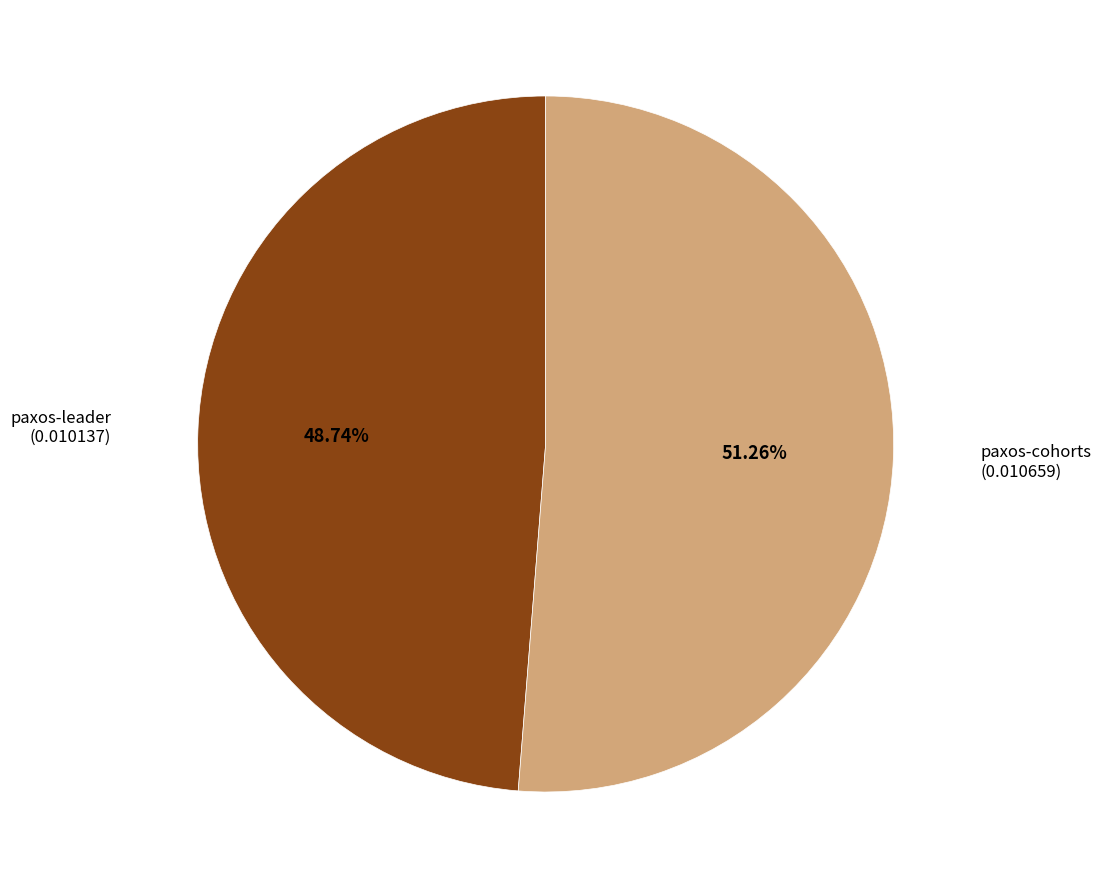

Is there any slice that represents more than half of the pie?

Yes